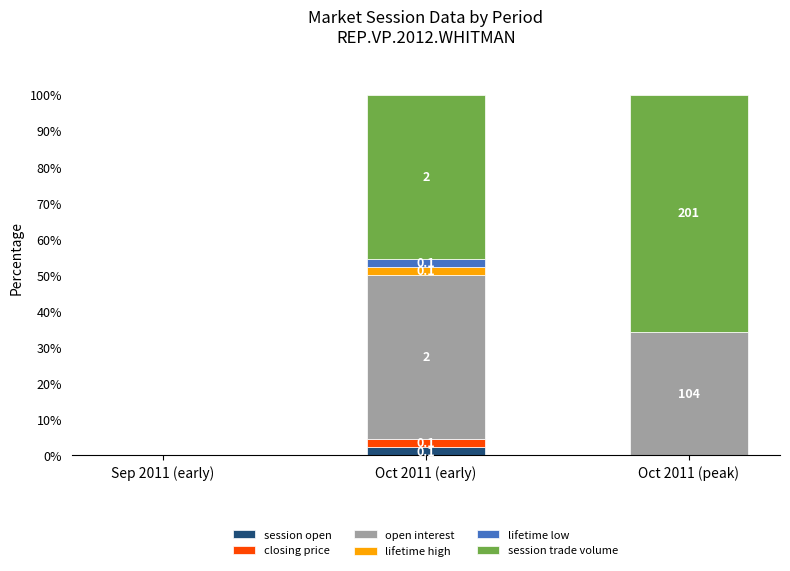

What is the total value across all series at Oct 2011 (early)?

100.0